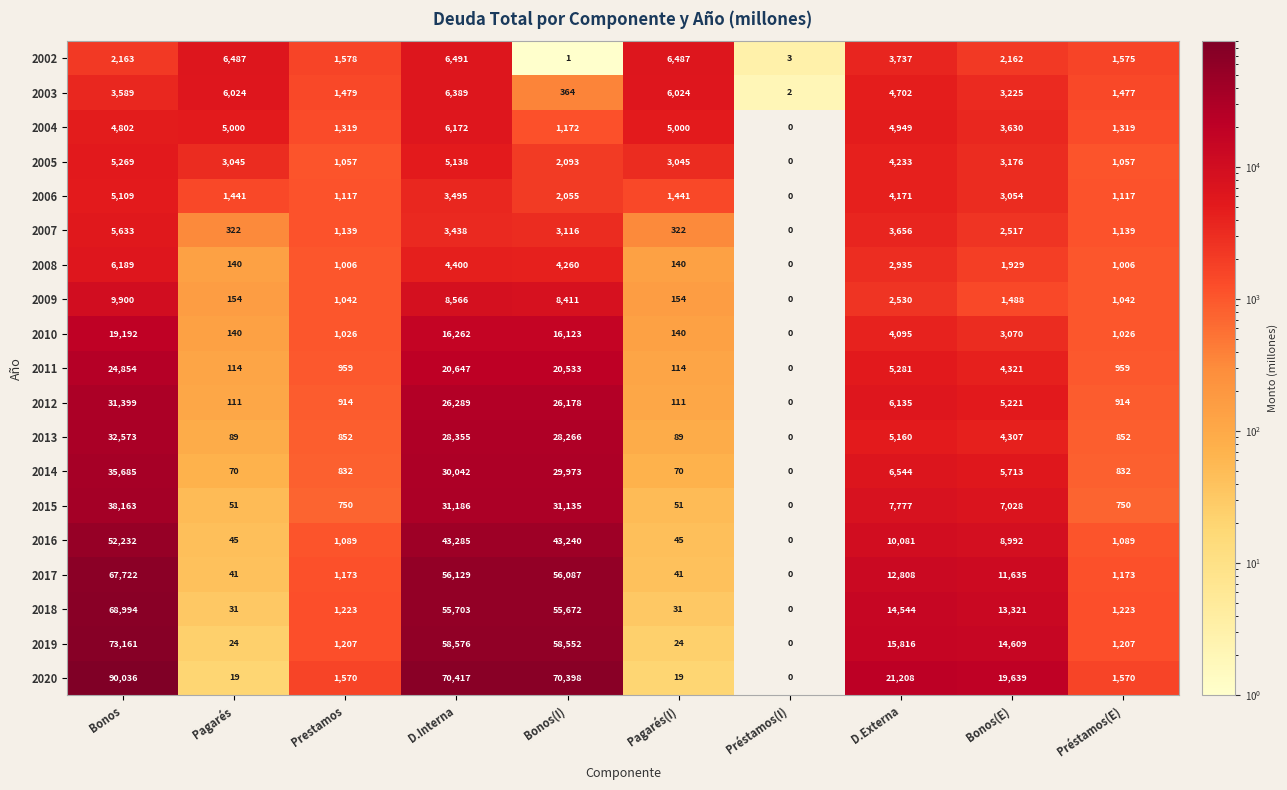

What is the greatest value displayed?

90036